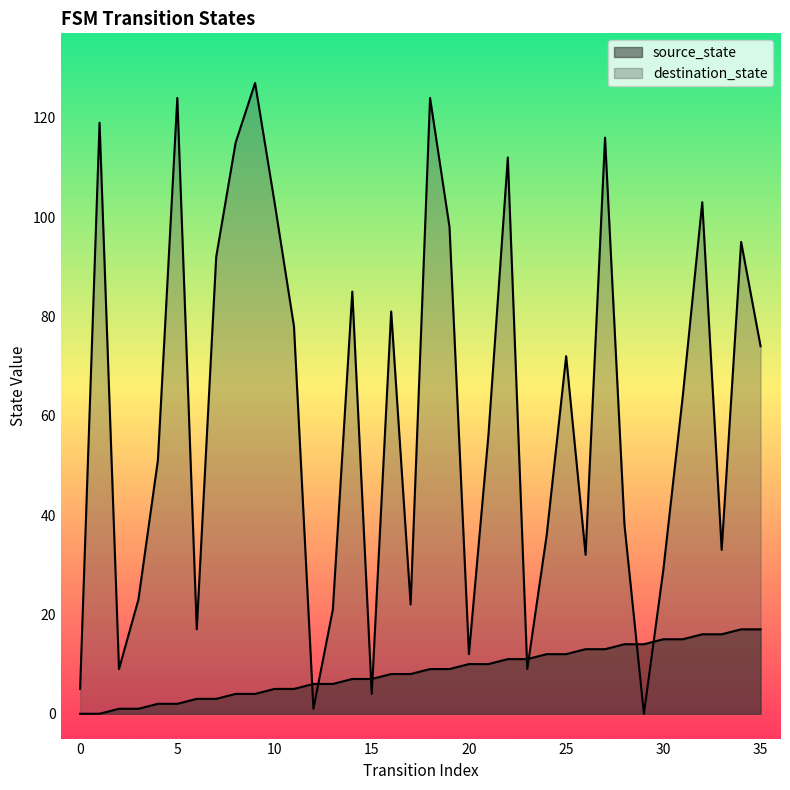

List the series in order of their peak value, lowest first.

source_state, destination_state